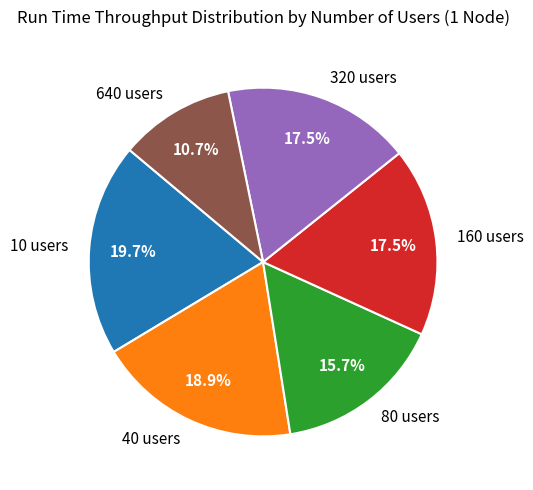

How many slices are in this pie chart?

6